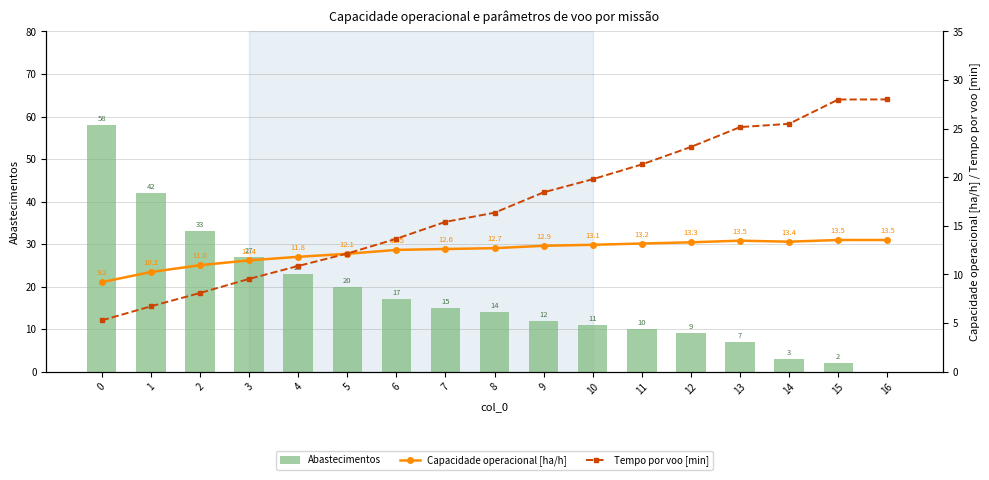

Between 9 and 1, which is larger?

1